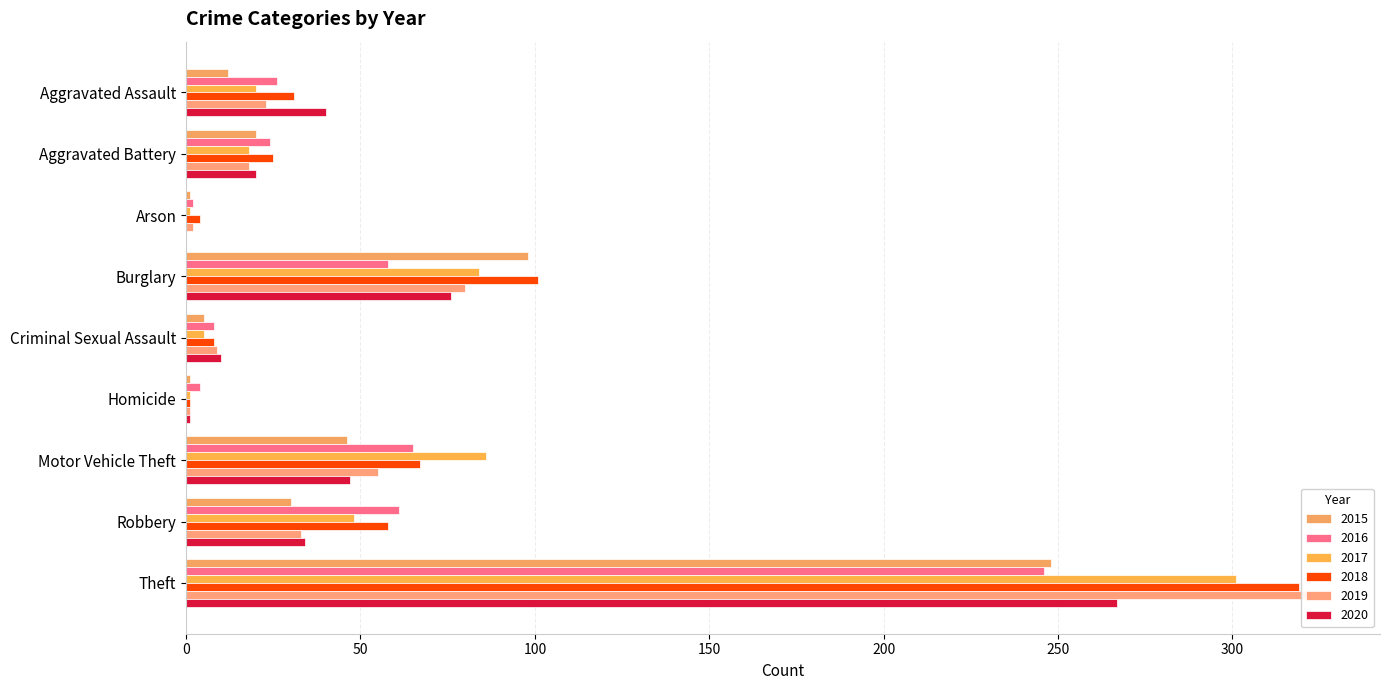

Is it true that 2016 equals 8 at Criminal Sexual Assault?

True